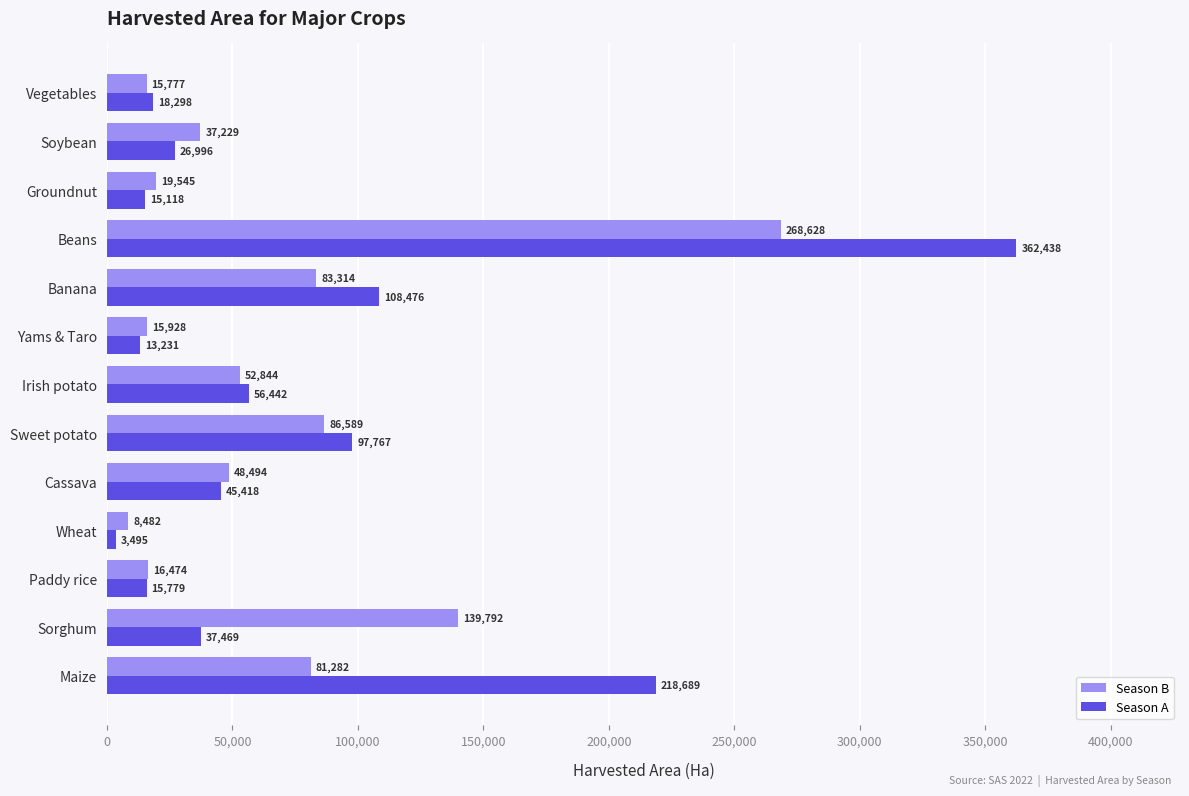

The Season B series shows 123307 at Sweet potato. True or false?

False